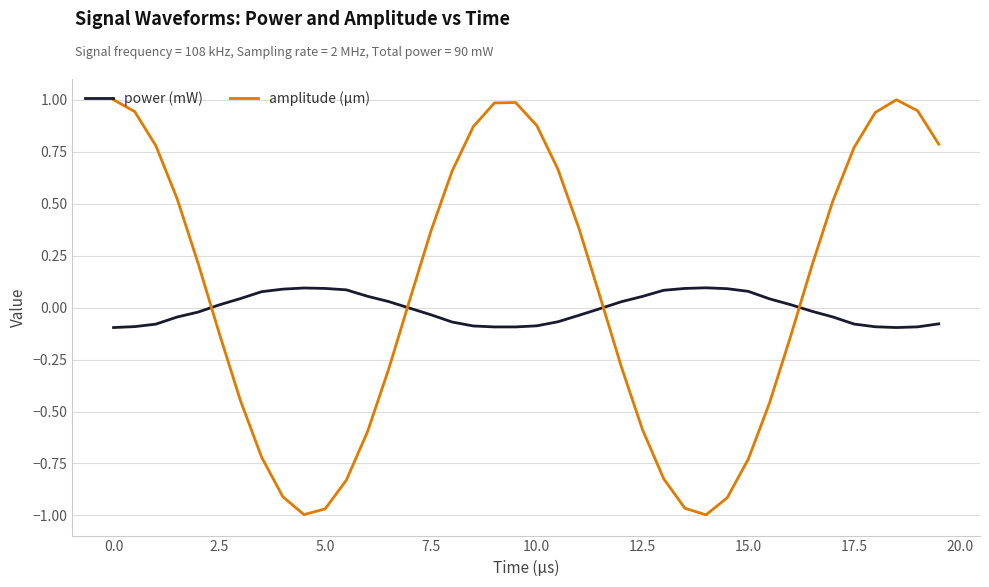

True or false: power (mW) and amplitude (µm) cross at least once.

True